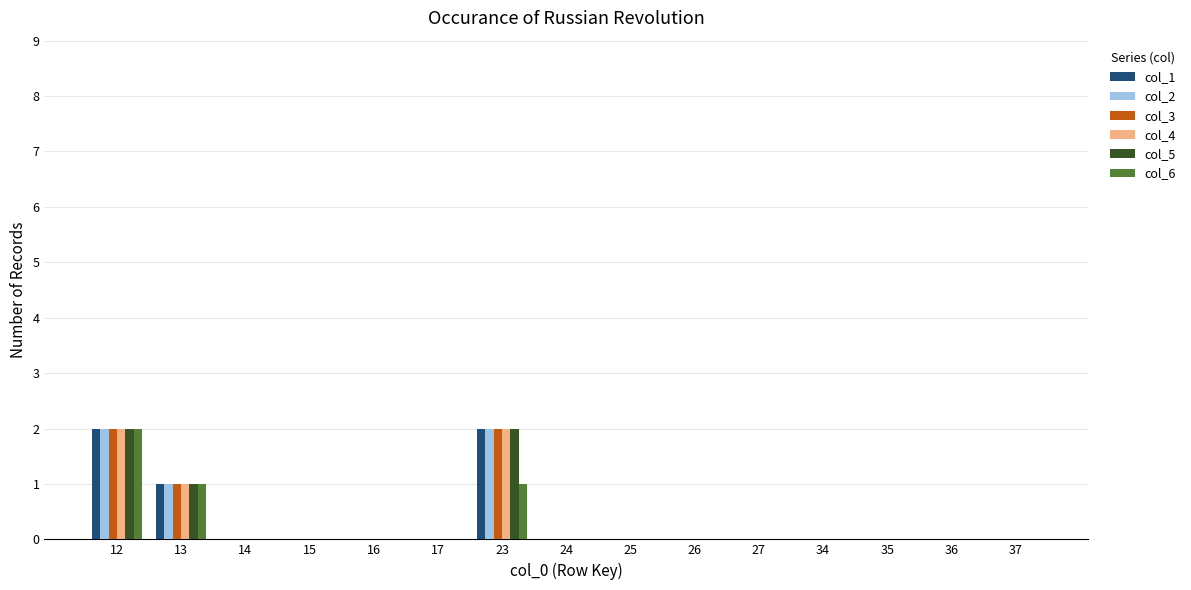

How many distinct data groups are displayed?

6